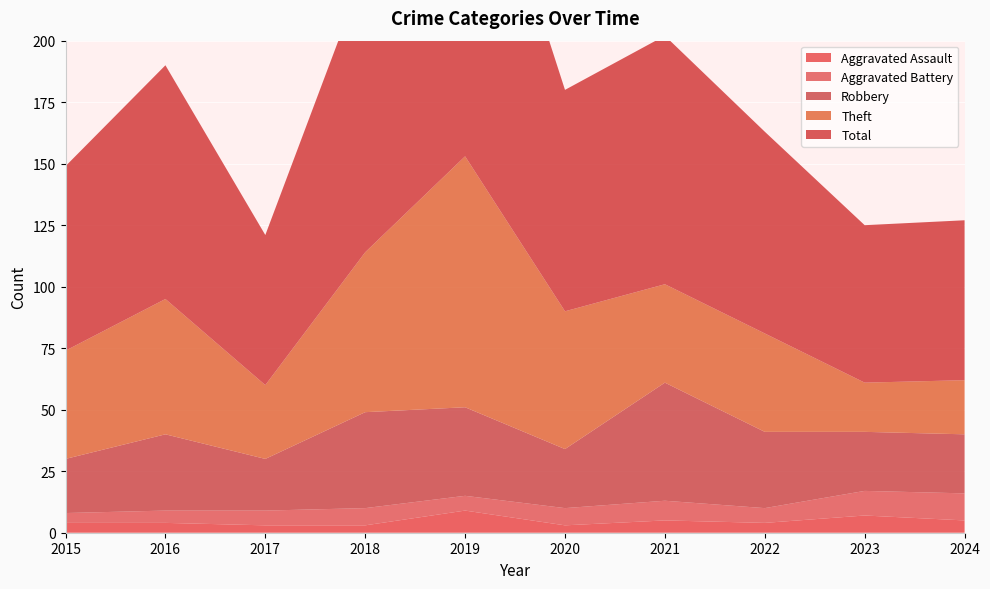

Reading left to right, extract all data points from this chart.

Aggravated Assault: 4	4	3	3	9	3	5	4	7	5
Aggravated Battery: 4	5	6	7	6	7	8	6	10	11
Robbery: 22	31	21	39	36	24	48	31	24	24
Theft: 44	55	30	65	102	56	40	40	20	22
Total: 75	95	61	115	153	90	101	82	64	65